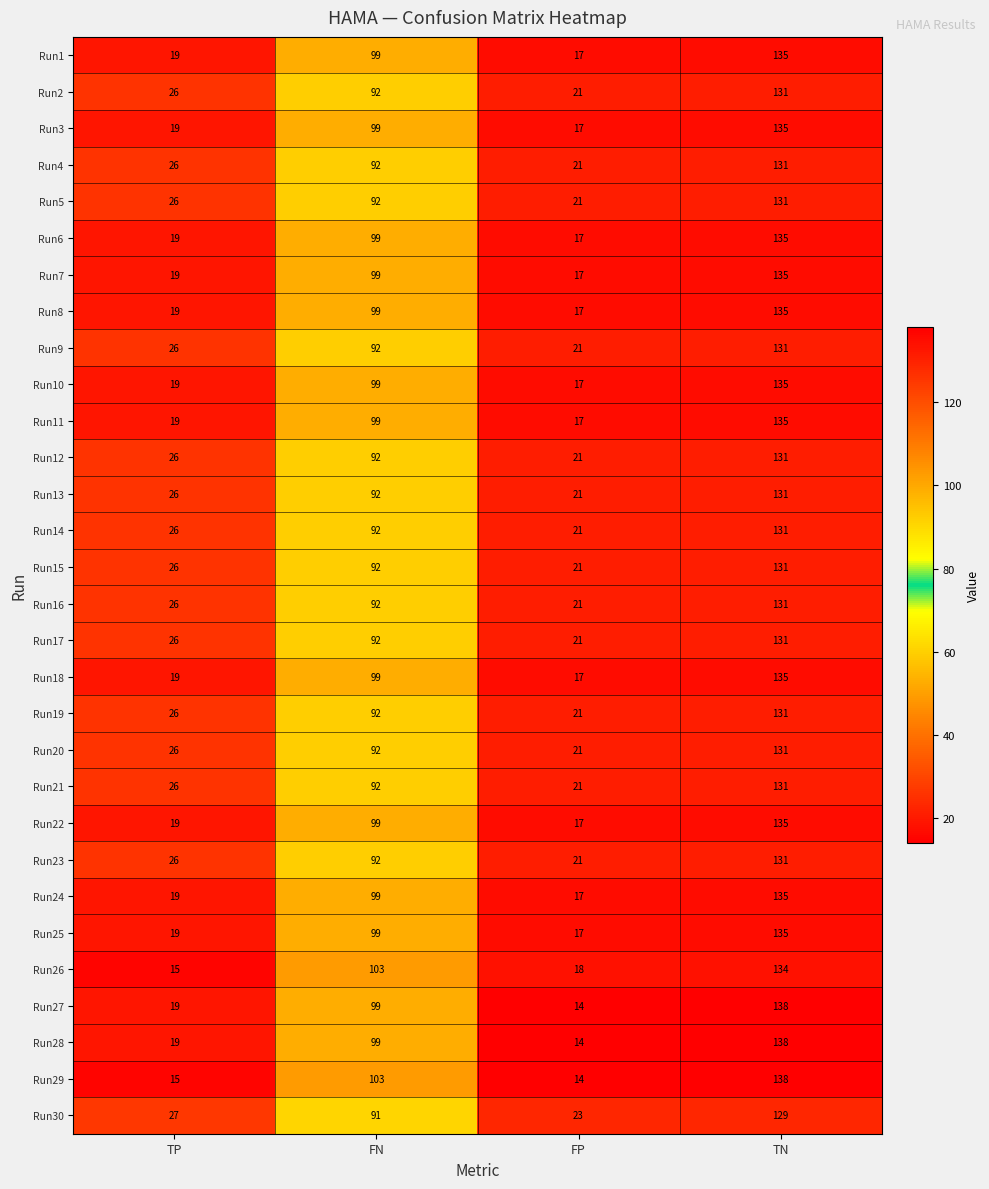

What is the difference between the Run17 values at TP and TN?

105